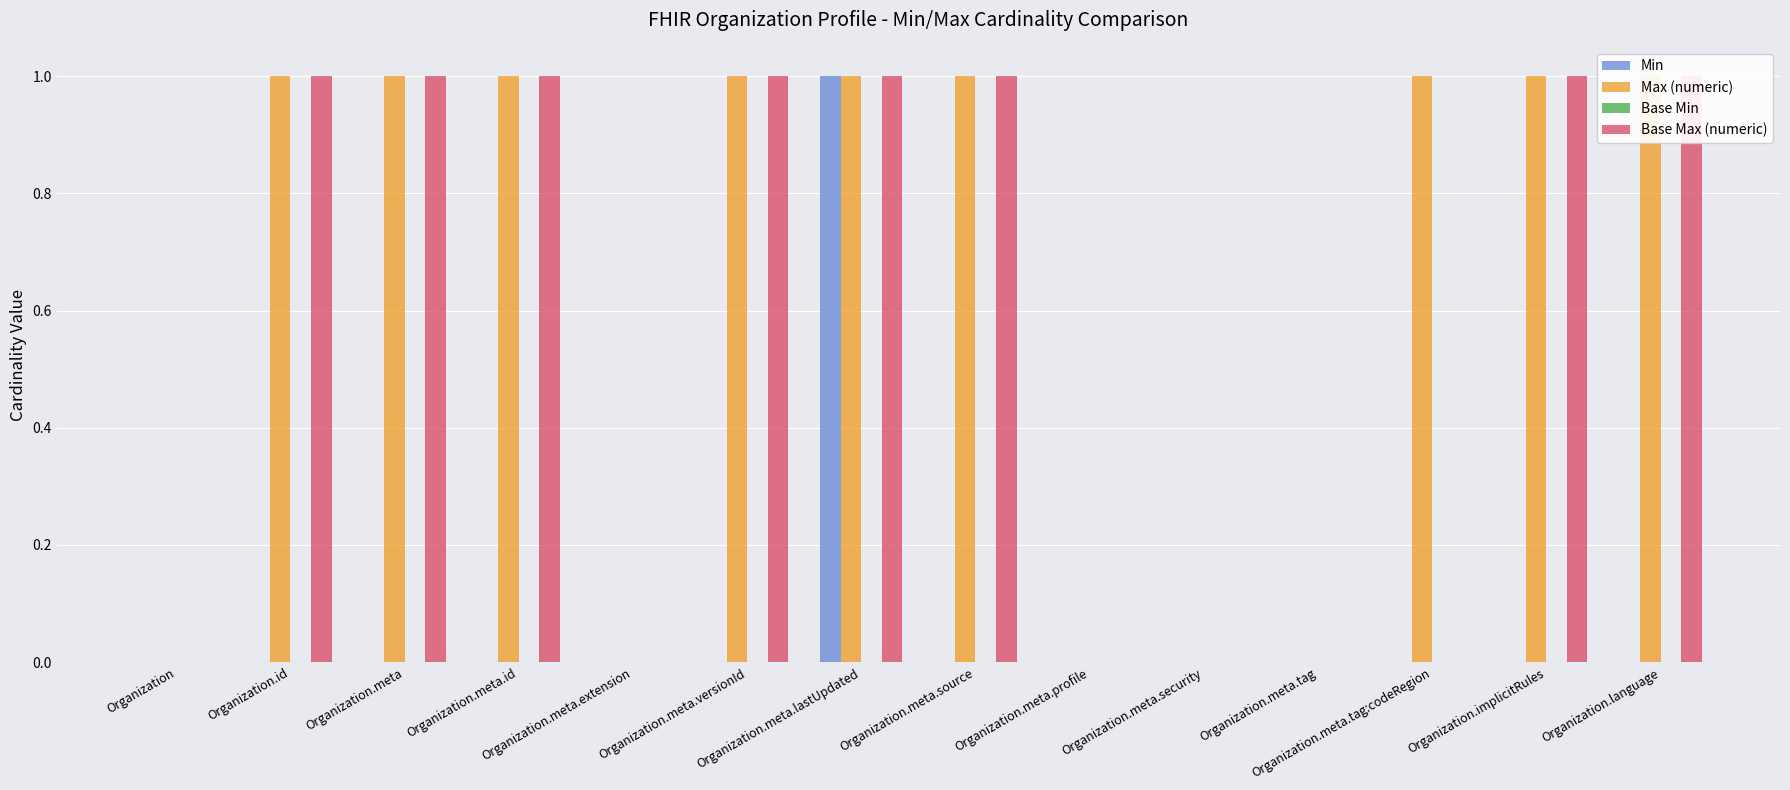

What value does the Max (numeric) series have at Organization.meta.id?

1